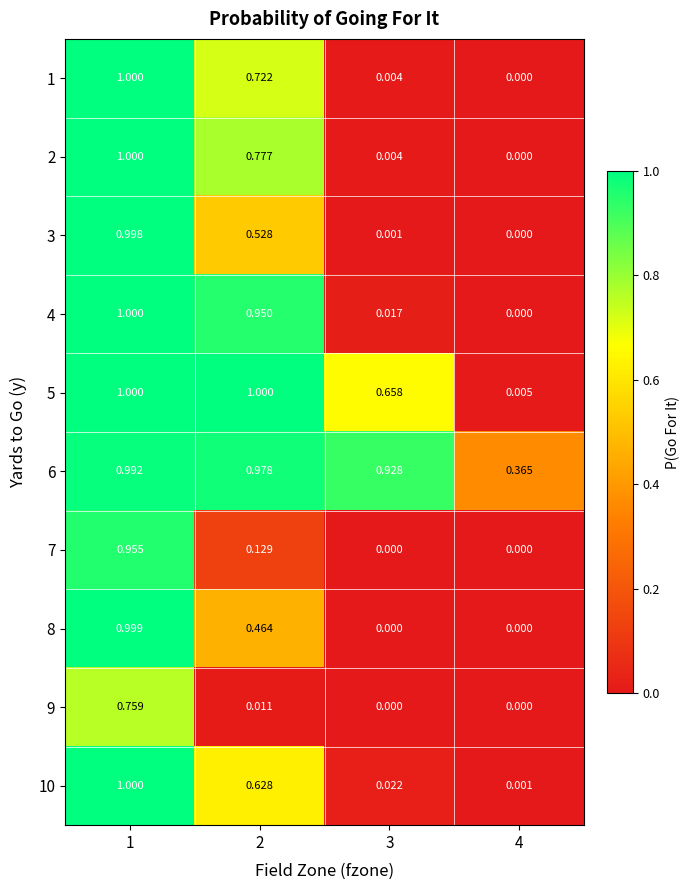

Which series has the largest total across all categories?

6